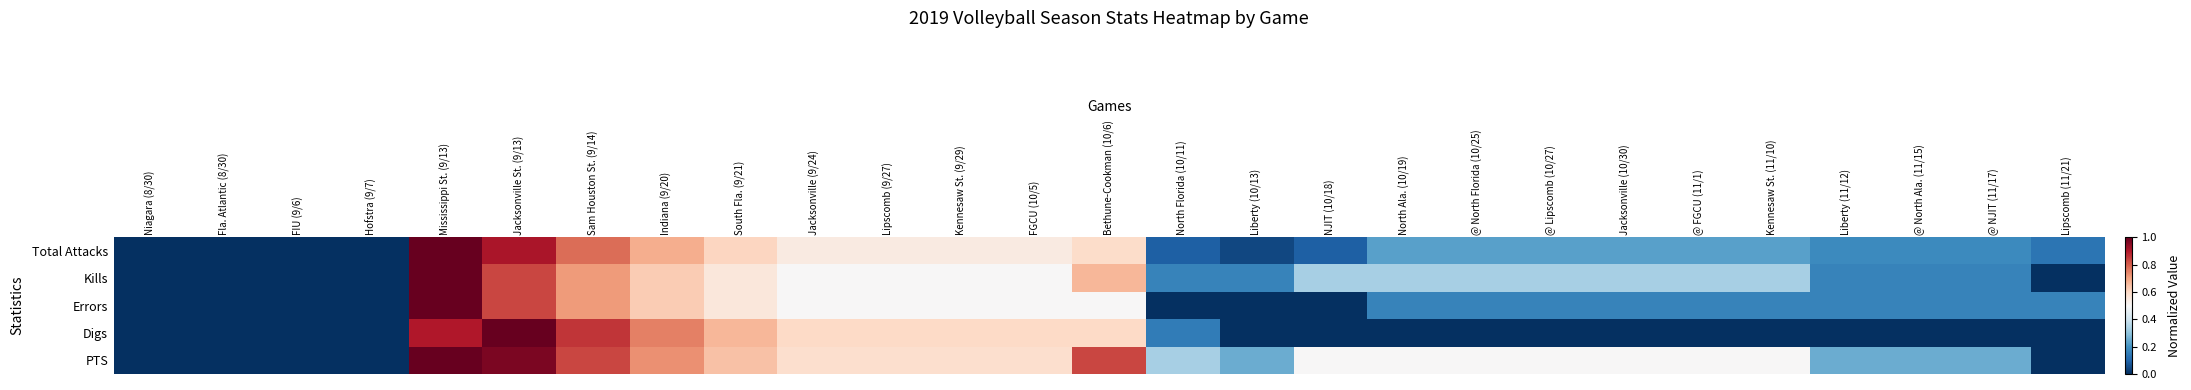

What is the maximum value shown in the chart?

1.0